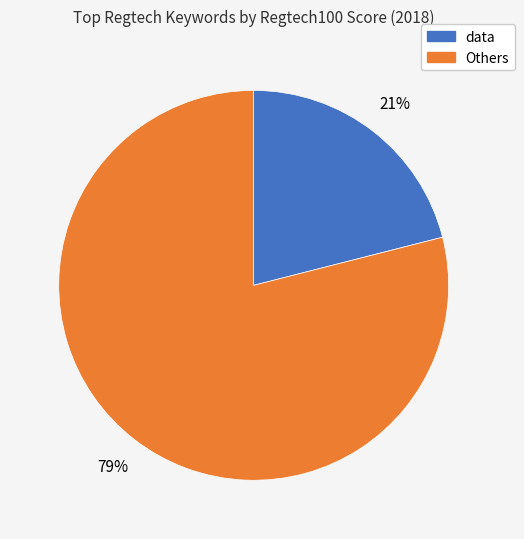

How many segments does this pie chart have?

2